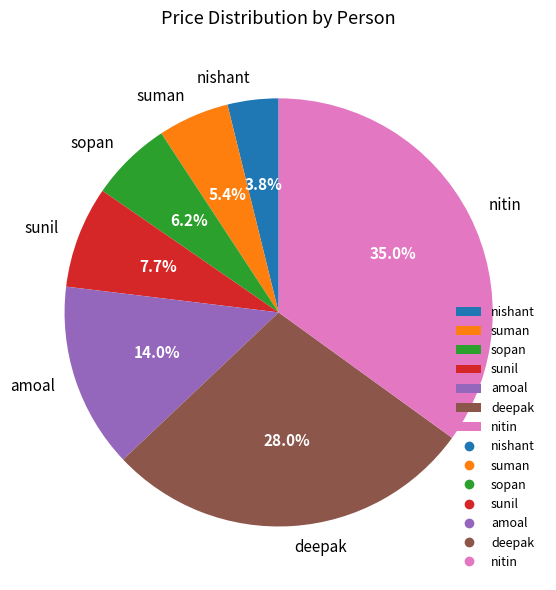

To the nearest percent, what is the combined percentage of nishant and amoal?

18%